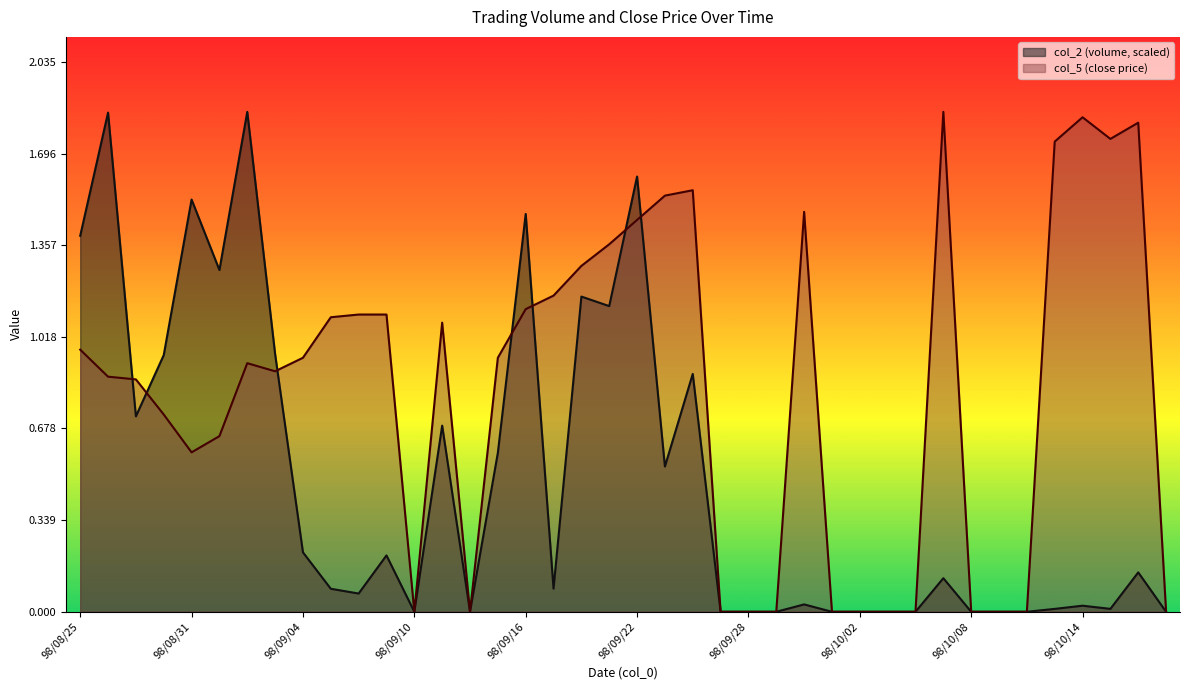

How many interior local valleys does the col_2 series have?

9